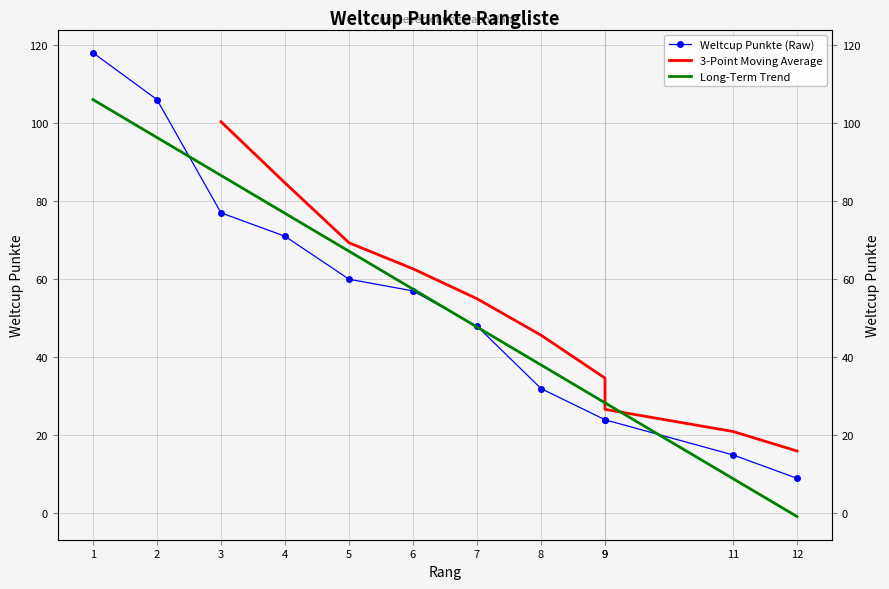

Reading left to right, what are all the values shown in this chart?

1=118	2=106	3=77	4=71	5=60	6=57	7=48	8=32	9=24	9=24	11=15	12=9